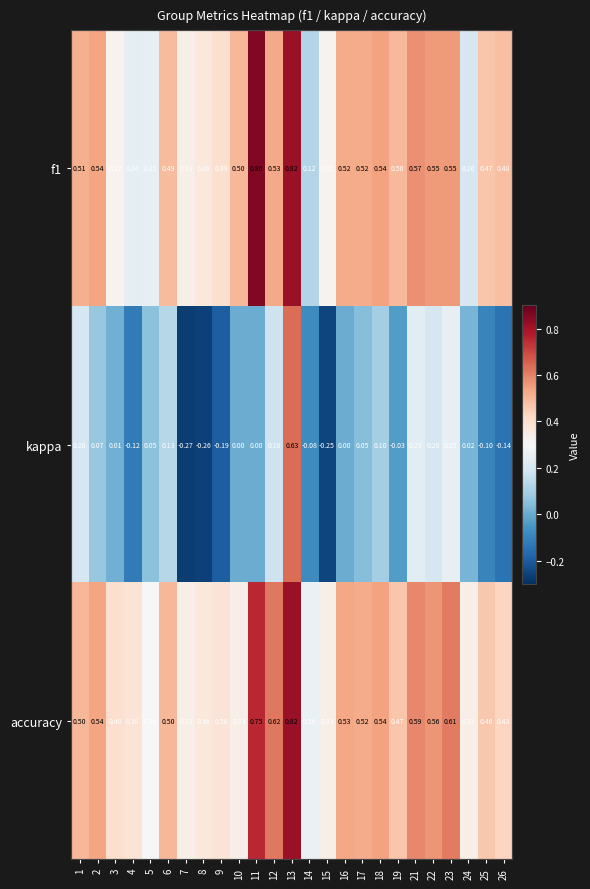

Is the value of f1 at 23 greater than the value of accuracy at 3?

Yes